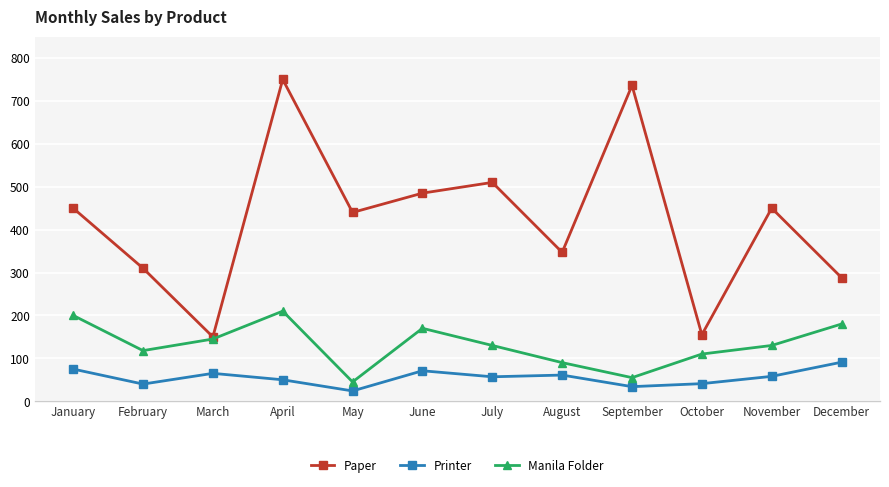

At which category does Printer reach its first local valley?

February